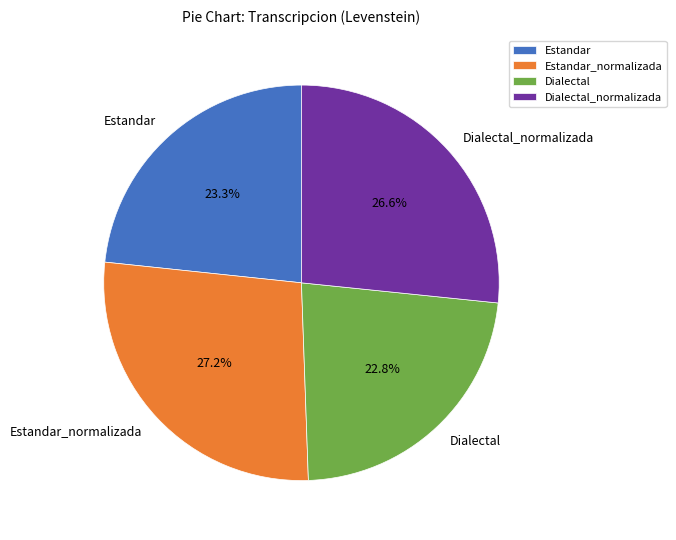

Count the number of slices in the pie.

4